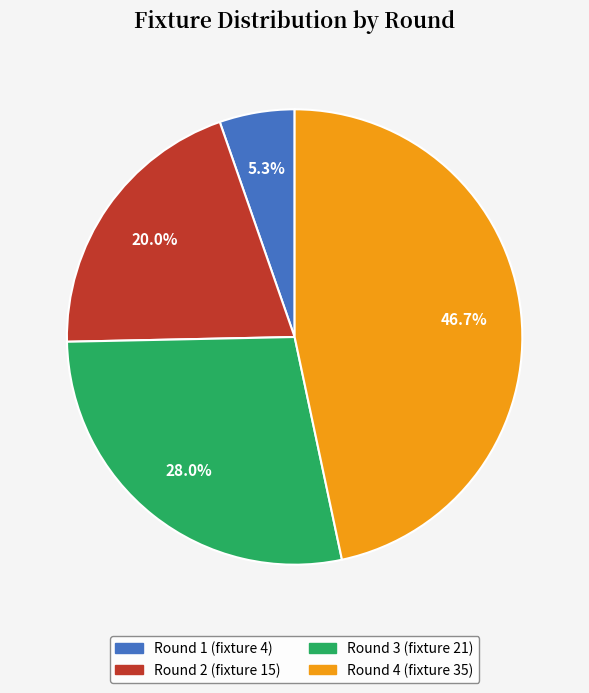

The Round 2 (fixture 15) slice represents 20% of the pie. True or false?

True